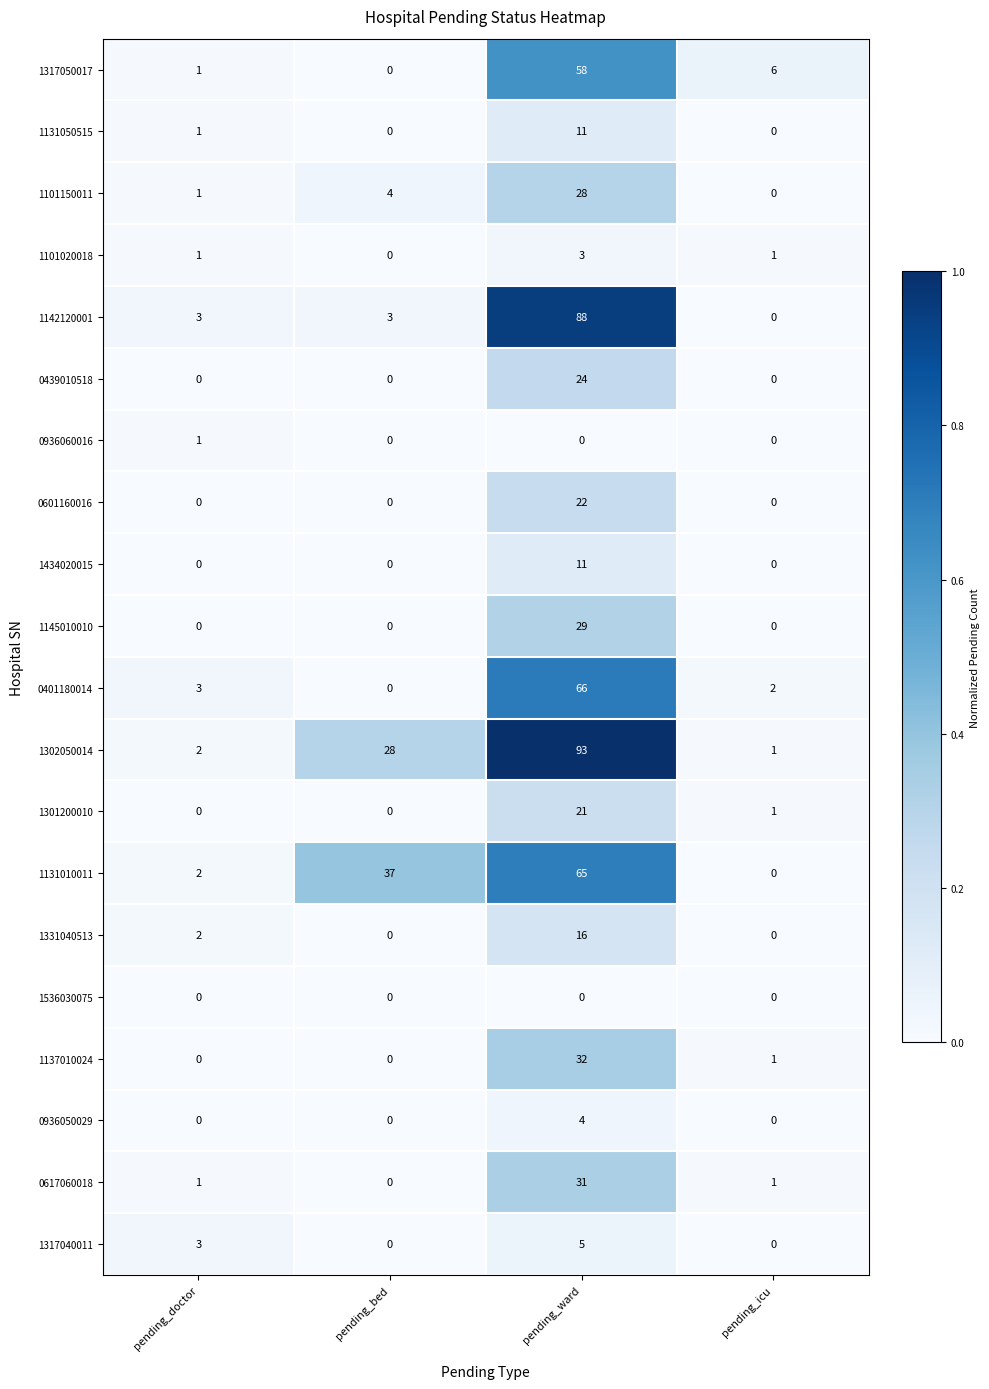

What is the total value across all series at pending_icu?

13